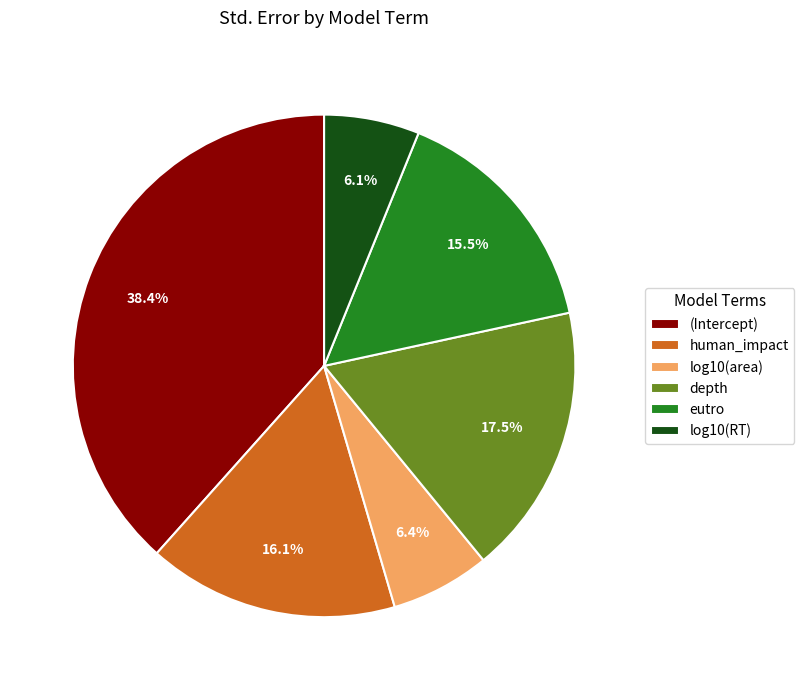

How many segments does this pie chart have?

6